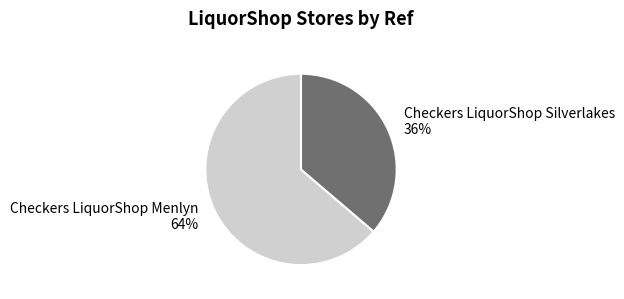

True or false: Checkers LiquorShop Silverlakes accounts for 42% of the total.

False